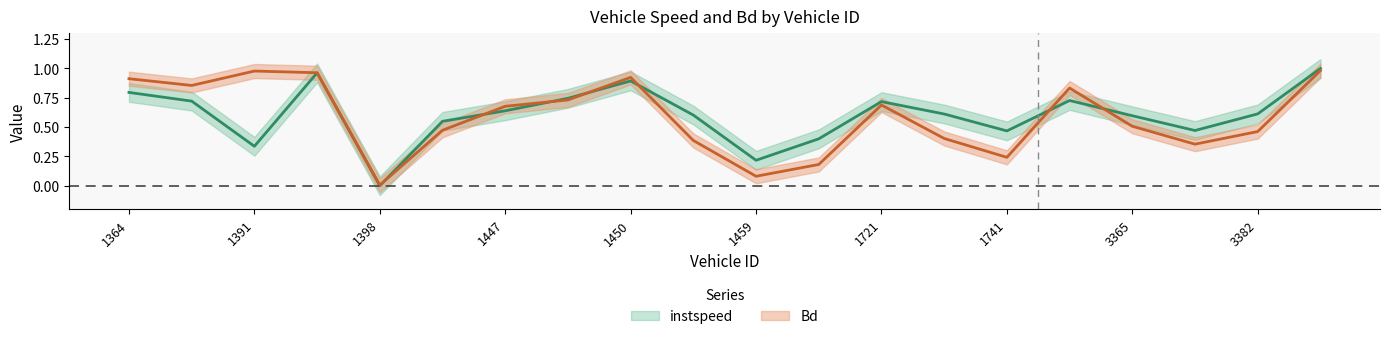

Which series ends up on top after the final intersection of instspeed and Bd?

instspeed